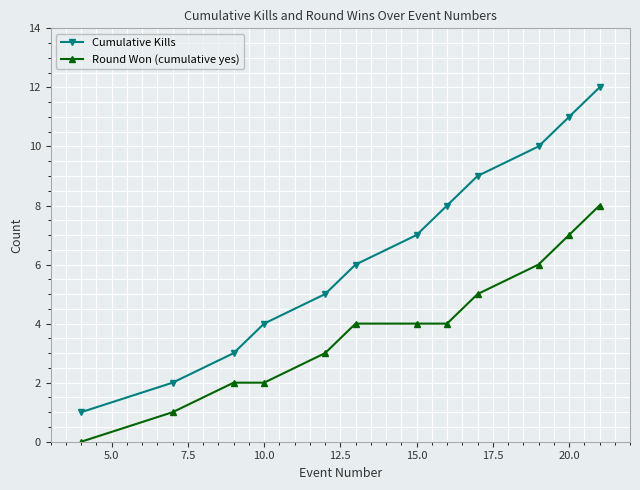

Is this an area chart (filled region under the line)?

No